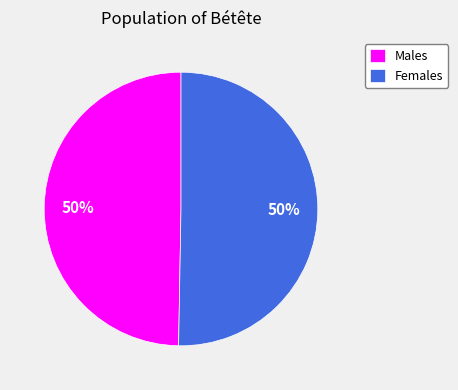

To the nearest percent, what is the combined percentage of Females and Males?

100%